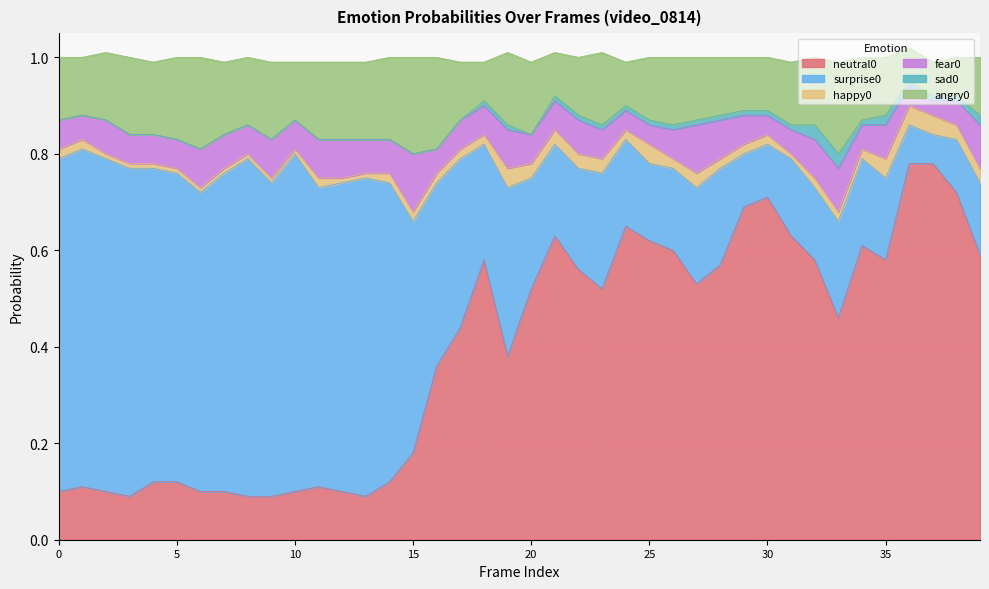

Reading left to right, what are all the values shown in this chart?

angry0: 0=0.1	1=0.1	2=0.1	3=0.2	4=0.1	5=0.2	6=0.2	7=0.1	8=0.1	9=0.2	10=0.1	11=0.2	12=0.2	13=0.2	14=0.2	15=0.2	16=0.2	17=0.1	18=0.1	19=0.1	20=0.1	21=0.1	22=0.1	23=0.1	24=0.1	25=0.1	26=0.1	27=0.1	28=0.1	29=0.1	30=0.1	31=0.1	32=0.1	33=0.2	34=0.1	35=0.1	36=0.1	37=0.1	38=0.1	39=0.1
sad0: 0=0.0	1=0.0	2=0.0	3=0.0	4=0.0	5=0.0	6=0.0	7=0.0	8=0.0	9=0.0	10=0.0	11=0.0	12=0.0	13=0.0	14=0.0	15=0.0	16=0.0	17=0.0	18=0.0	19=0.0	20=0.0	21=0.0	22=0.0	23=0.0	24=0.0	25=0.0	26=0.0	27=0.0	28=0.0	29=0.0	30=0.0	31=0.0	32=0.0	33=0.0	34=0.0	35=0.0	36=0.0	37=0.0	38=0.0	39=0.0
fear0: 0=0.1	1=0.1	2=0.1	3=0.1	4=0.1	5=0.1	6=0.1	7=0.1	8=0.1	9=0.1	10=0.1	11=0.1	12=0.1	13=0.1	14=0.1	15=0.1	16=0.1	17=0.1	18=0.1	19=0.1	20=0.1	21=0.1	22=0.1	23=0.1	24=0.0	25=0.0	26=0.1	27=0.1	28=0.1	29=0.1	30=0.0	31=0.1	32=0.1	33=0.1	34=0.1	35=0.1	36=0.0	37=0.0	38=0.1	39=0.1
happy0: 0=0.0	1=0.0	2=0.0	3=0.0	4=0.0	5=0.0	6=0.0	7=0.0	8=0.0	9=0.0	10=0.0	11=0.0	12=0.0	13=0.0	14=0.0	15=0.0	16=0.0	17=0.0	18=0.0	19=0.0	20=0.0	21=0.0	22=0.0	23=0.0	24=0.0	25=0.0	26=0.0	27=0.0	28=0.0	29=0.0	30=0.0	31=0.0	32=0.0	33=0.0	34=0.0	35=0.0	36=0.0	37=0.0	38=0.0	39=0.0
surprise0: 0=0.7	1=0.7	2=0.7	3=0.7	4=0.7	5=0.6	6=0.6	7=0.7	8=0.7	9=0.7	10=0.7	11=0.6	12=0.6	13=0.7	14=0.6	15=0.5	16=0.4	17=0.3	18=0.2	19=0.3	20=0.2	21=0.2	22=0.2	23=0.2	24=0.2	25=0.2	26=0.2	27=0.2	28=0.2	29=0.1	30=0.1	31=0.2	32=0.1	33=0.2	34=0.2	35=0.2	36=0.1	37=0.1	38=0.1	39=0.1
neutral0: 0=0.1	1=0.1	2=0.1	3=0.1	4=0.1	5=0.1	6=0.1	7=0.1	8=0.1	9=0.1	10=0.1	11=0.1	12=0.1	13=0.1	14=0.1	15=0.2	16=0.4	17=0.4	18=0.6	19=0.4	20=0.5	21=0.6	22=0.6	23=0.5	24=0.7	25=0.6	26=0.6	27=0.5	28=0.6	29=0.7	30=0.7	31=0.6	32=0.6	33=0.5	34=0.6	35=0.6	36=0.8	37=0.8	38=0.7	39=0.6